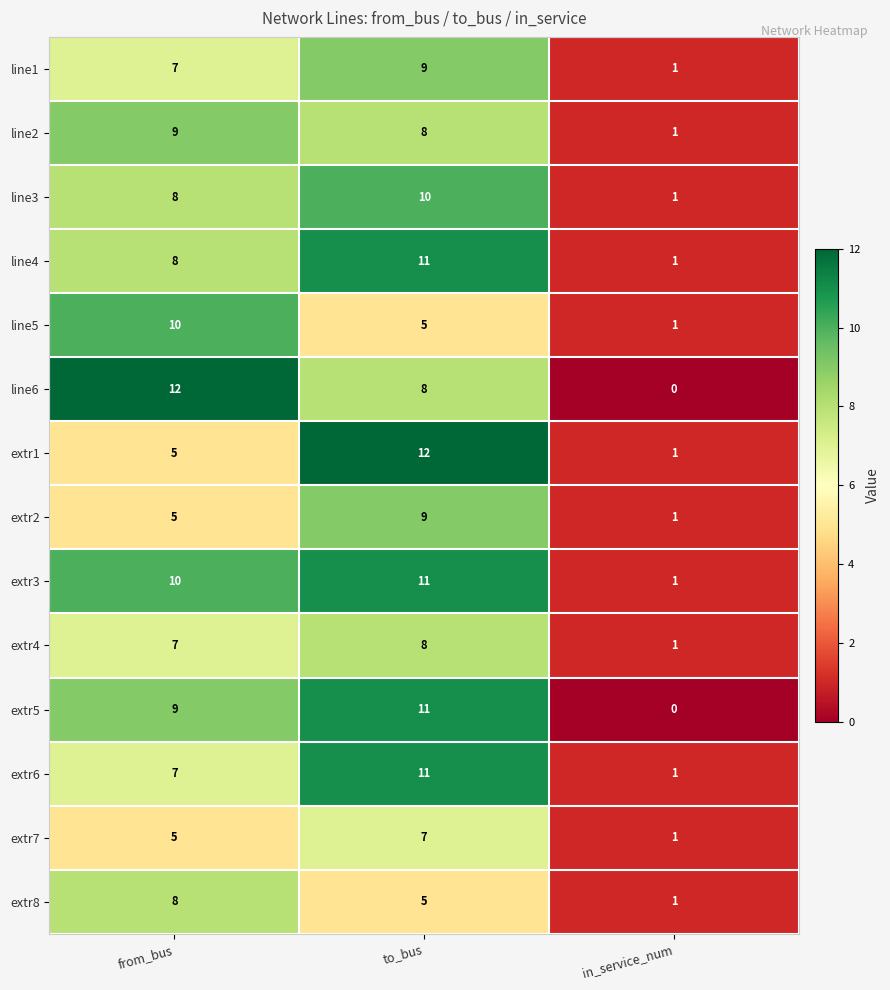

What is the sum of the extr7 values at from_bus and to_bus?

12